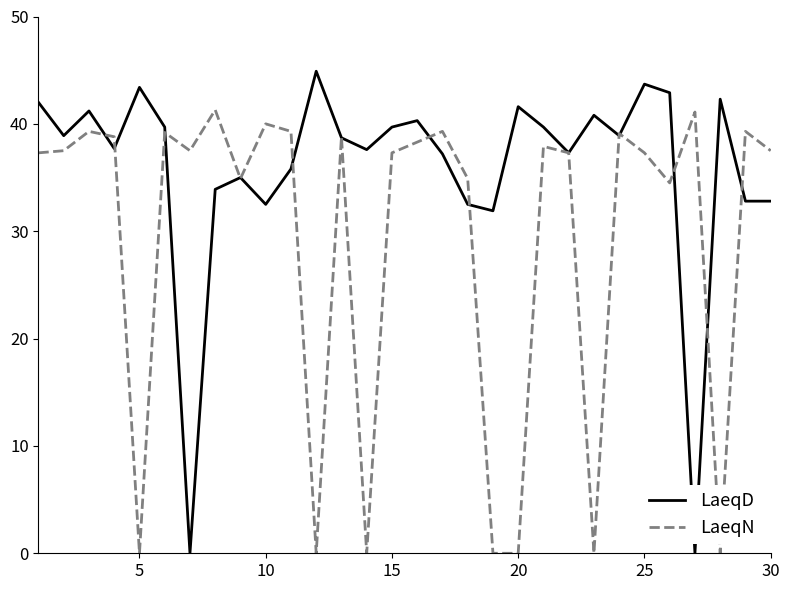

Which series has the widest spread of values?

LaeqD